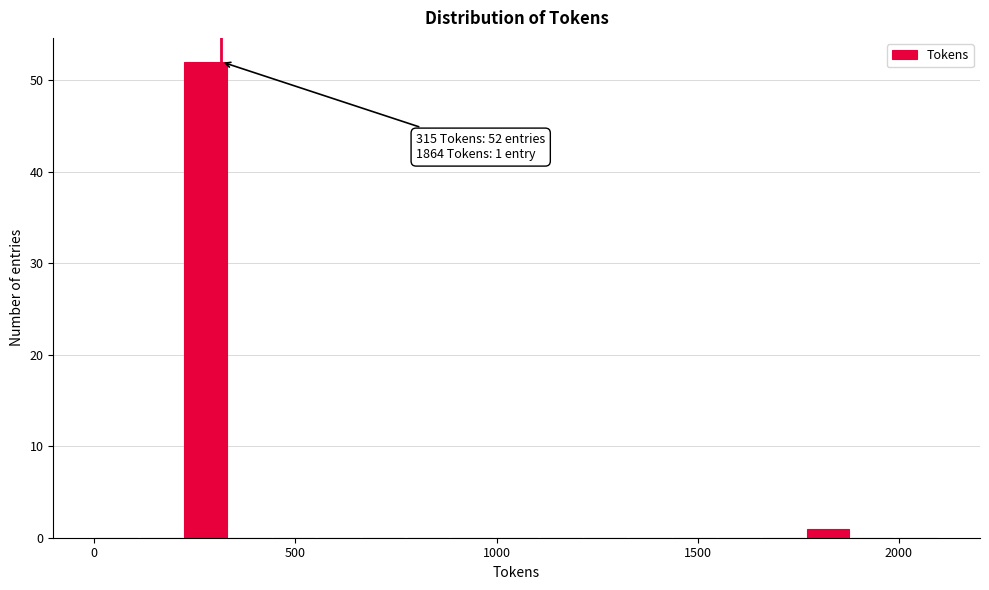

Read against the x-axis, roughly where is the centre of the tallest bar?

300